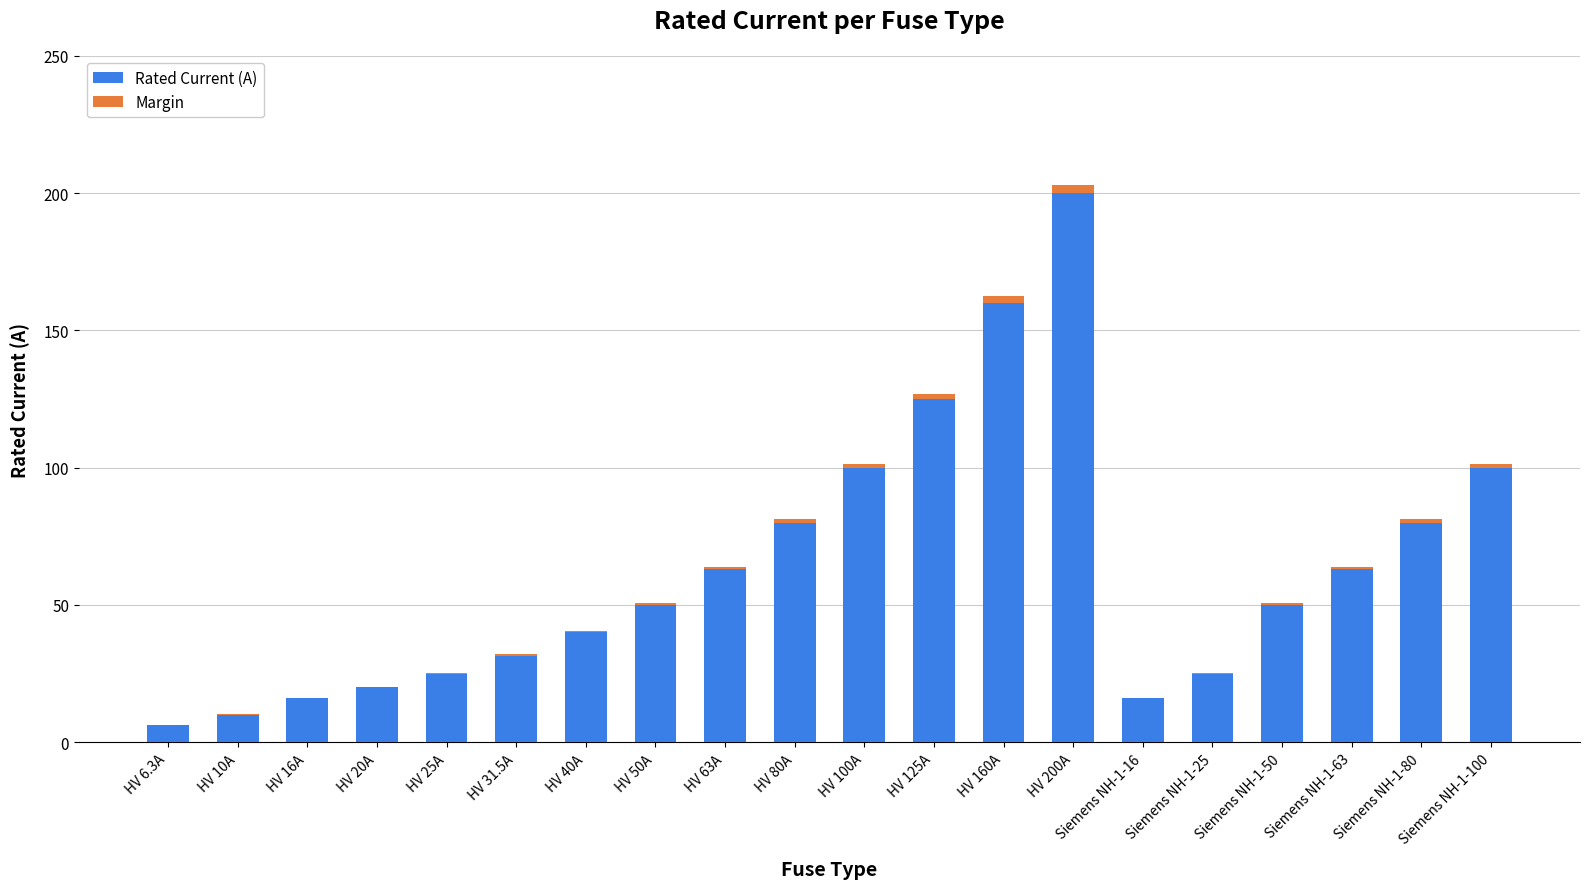

True or false: Rated Current (A) has a value of 140.9 at Siemens NH-1-100.

False